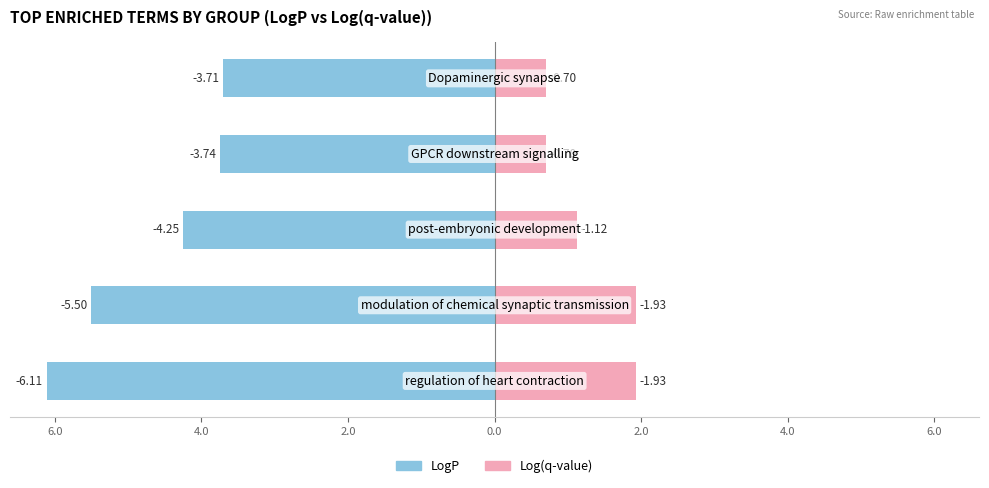

Is it true that LogP equals -4.2 at 4.0?

True